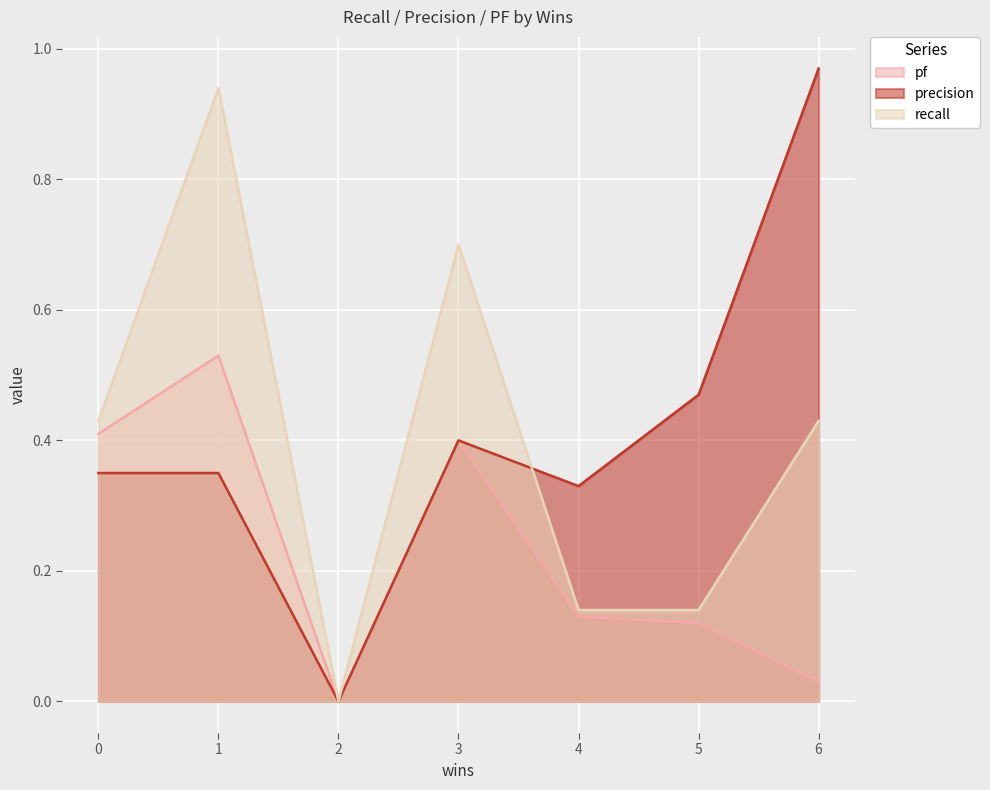

At which label does precision reach its peak?

6